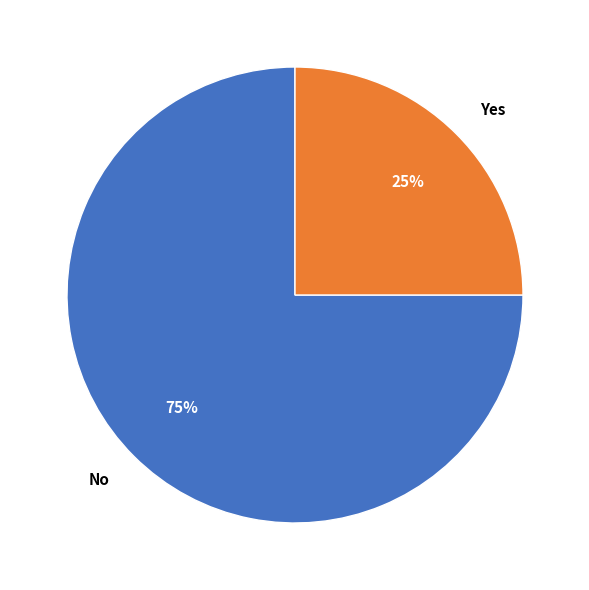

Do Yes and No together represent more than half of the pie?

Yes